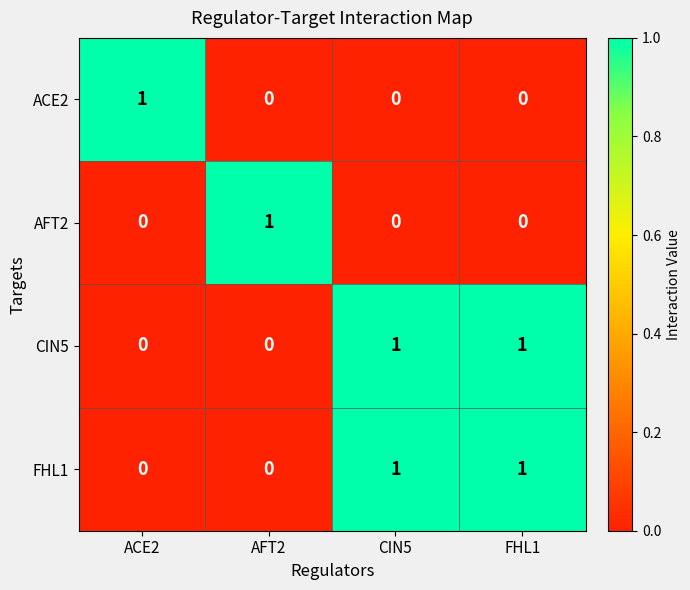

What is the total value across all series at AFT2?

1